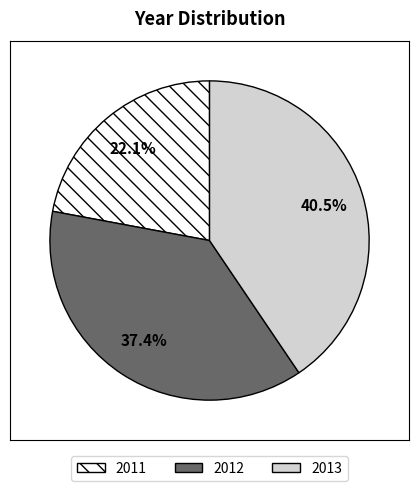

Does 2012 represent more than half of the total?

No